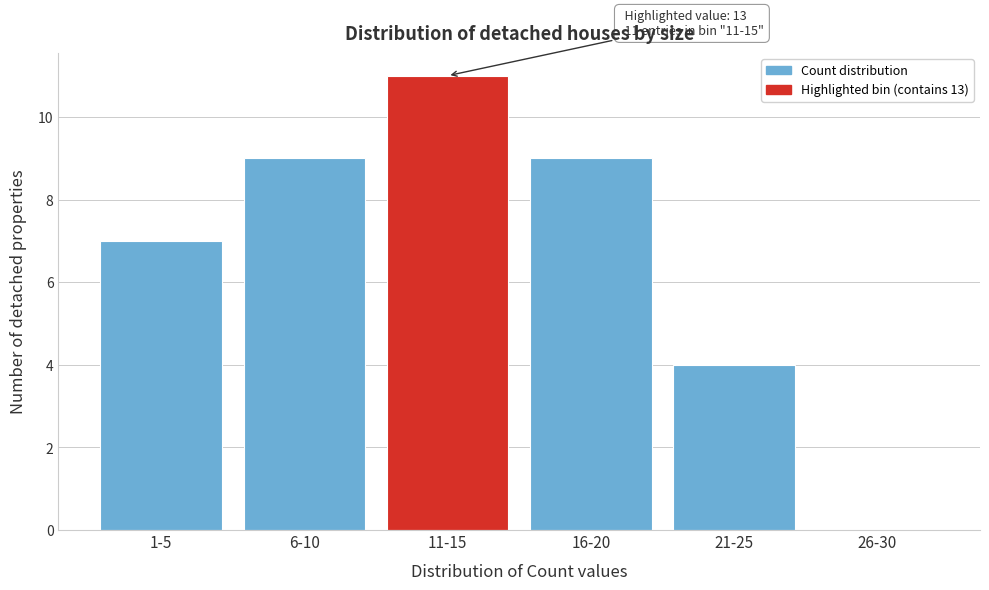

Reading left to right, extract all data points from this chart.

1-5=7	6-10=9	11-15=11	16-20=9	21-25=4	26-30=0